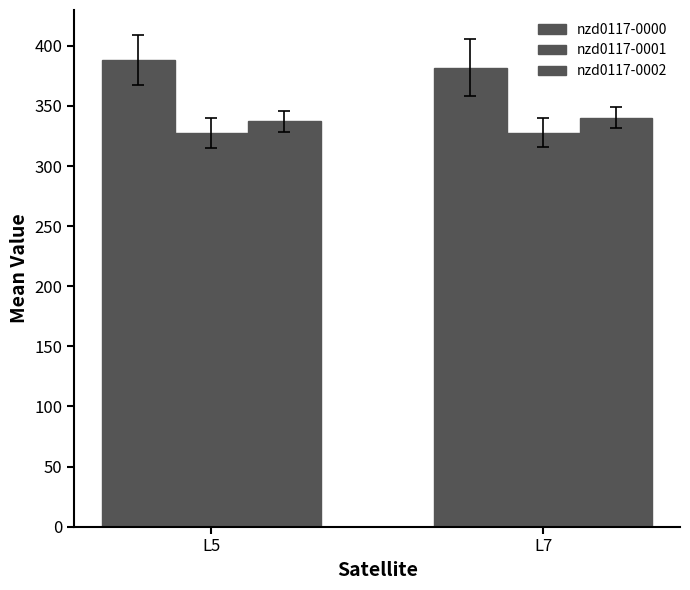

How many groups of bars are there?

2